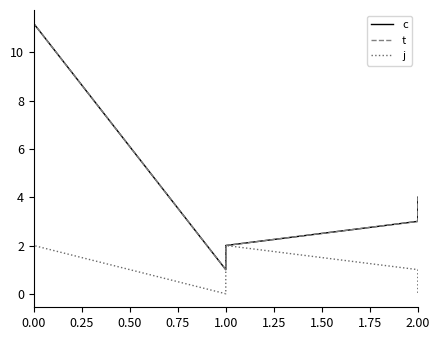

In j, how many points are lower than both neighbors (excluding endpoints)?

1